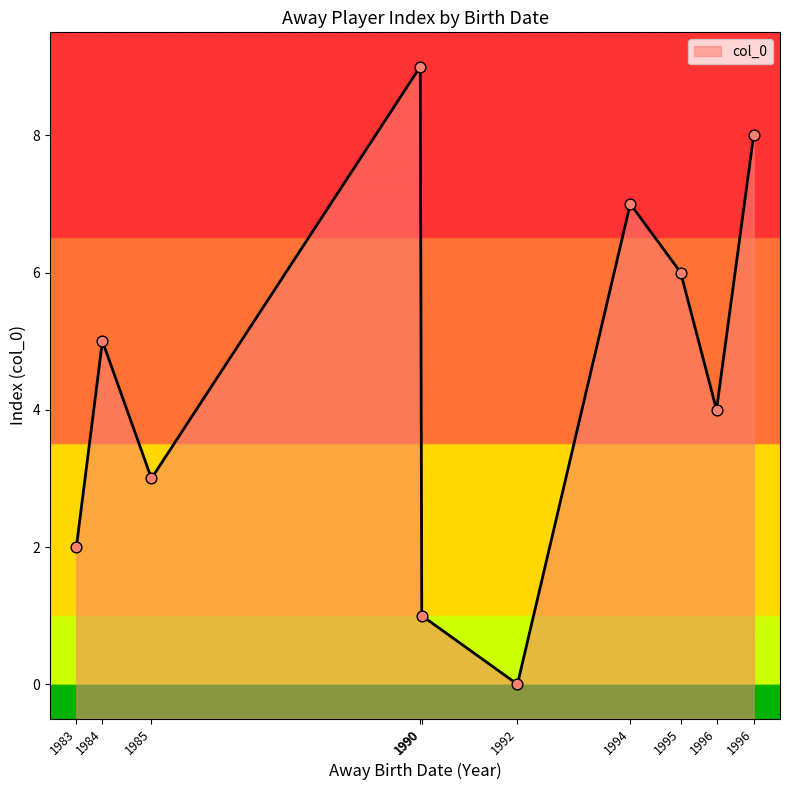

What is the change in value from 1983-12-16 to 1985-05-19?

+1